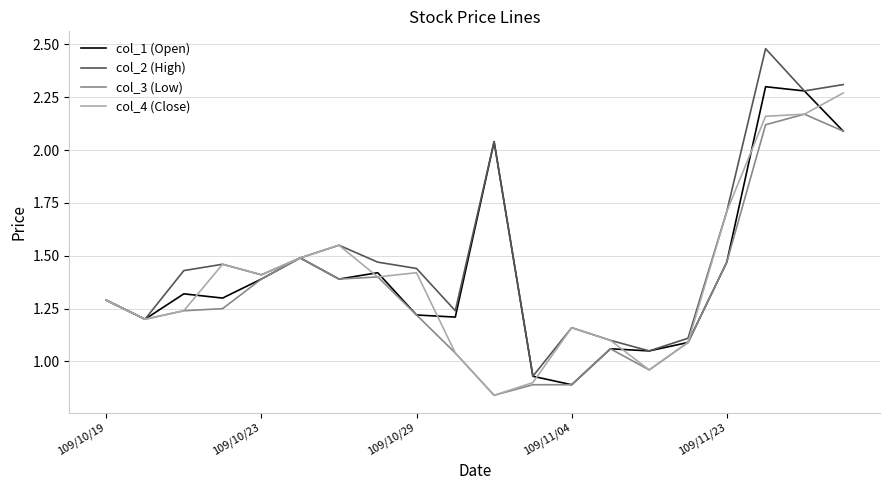

Is this an area chart (filled region under the line)?

No